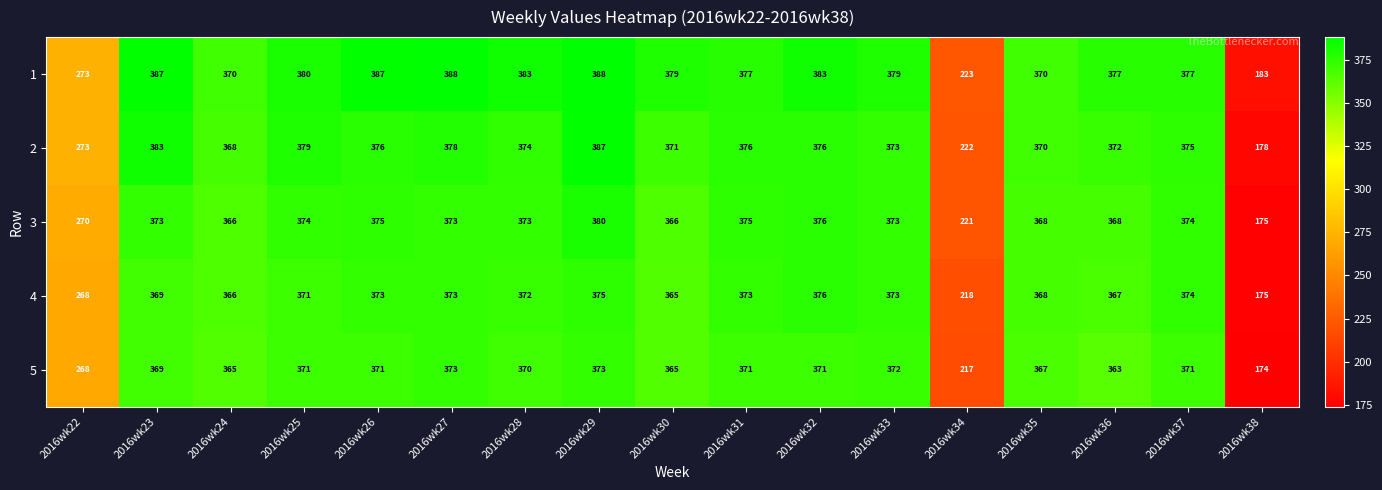

What is the minimum value for 5?

174